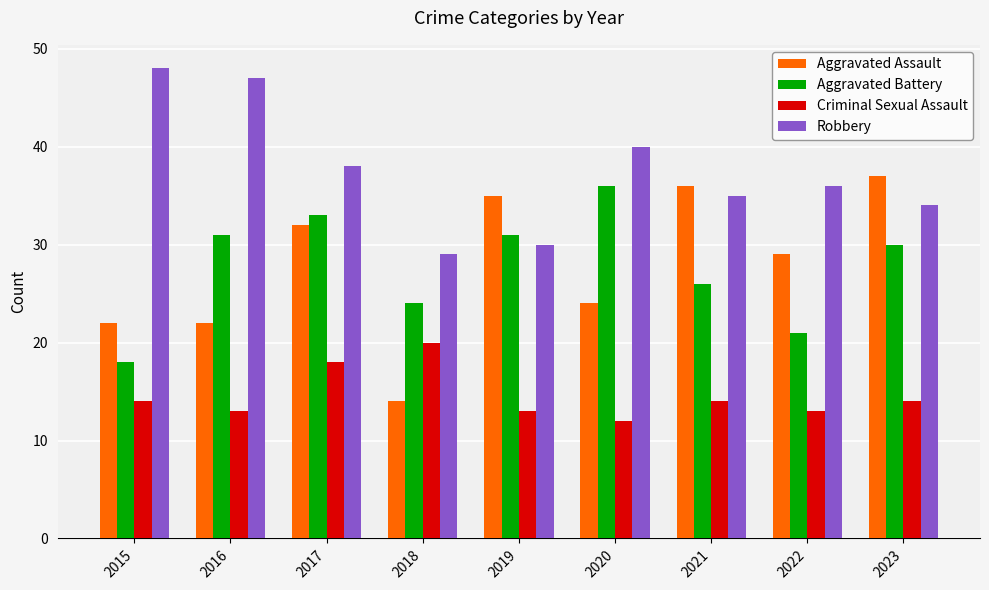

What is the approximate value of Robbery at 2018?

29